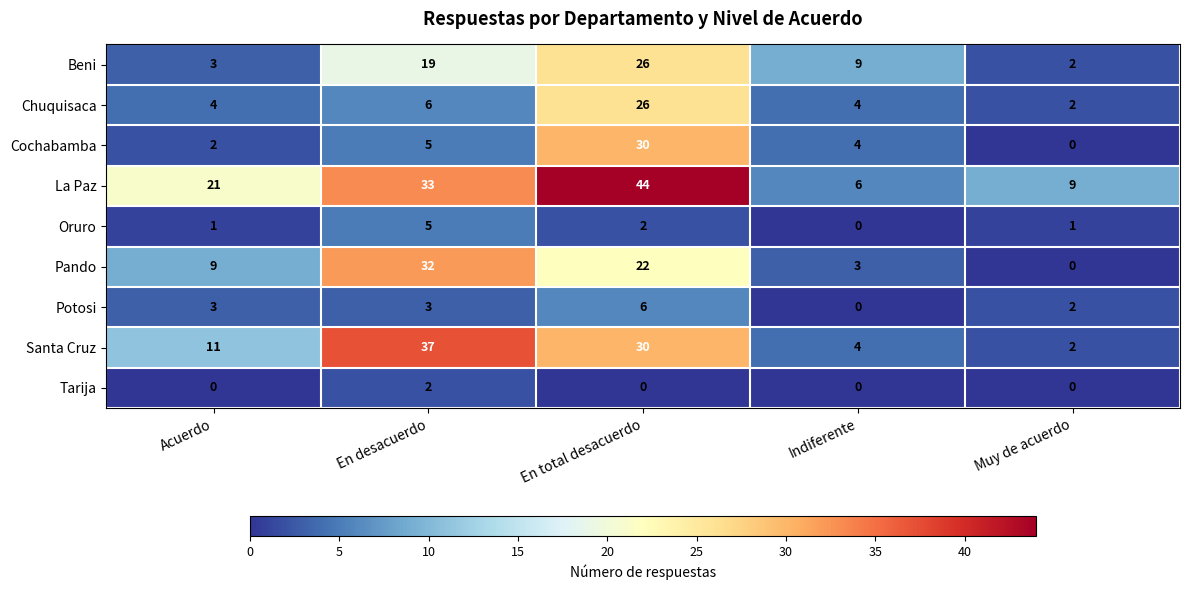

How many values in the Potosi series are below 3?

2